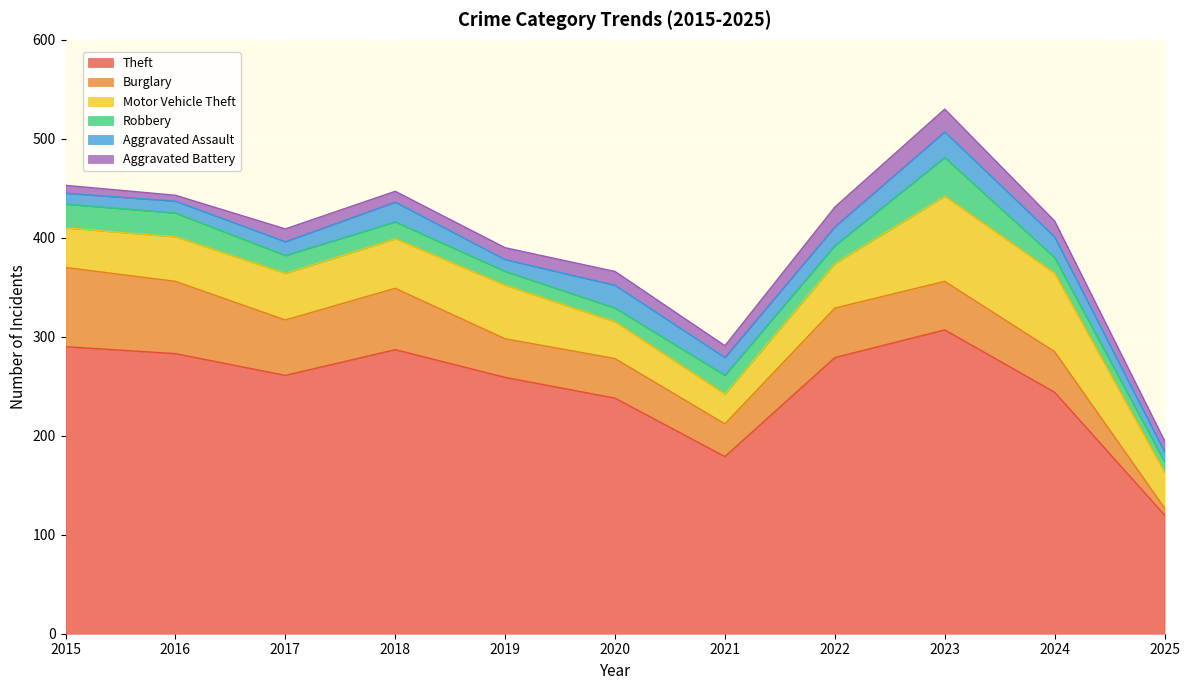

Which series changed the most between 2015 and 2024?

Theft